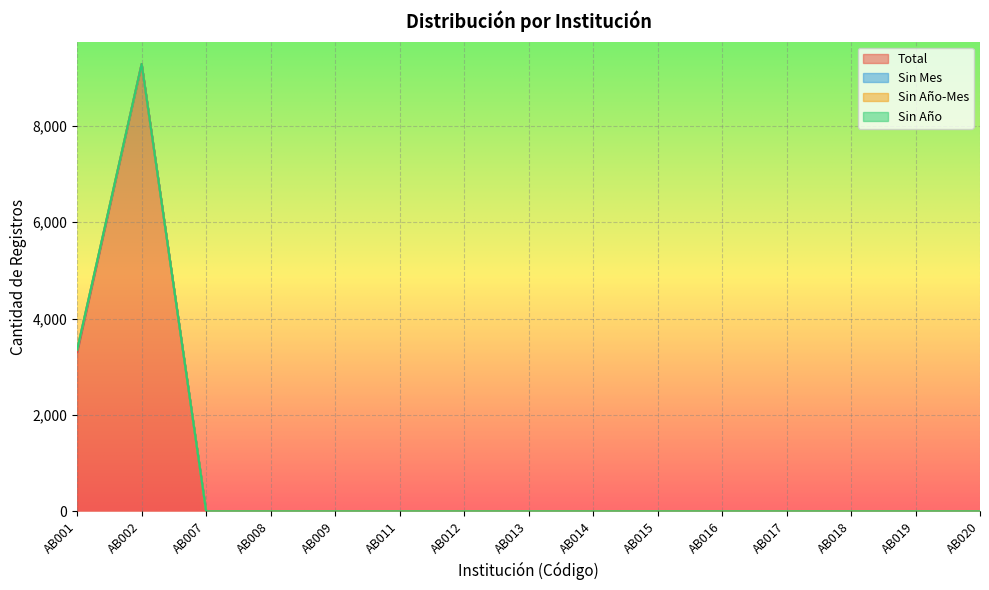

What is the greatest value displayed?

9286